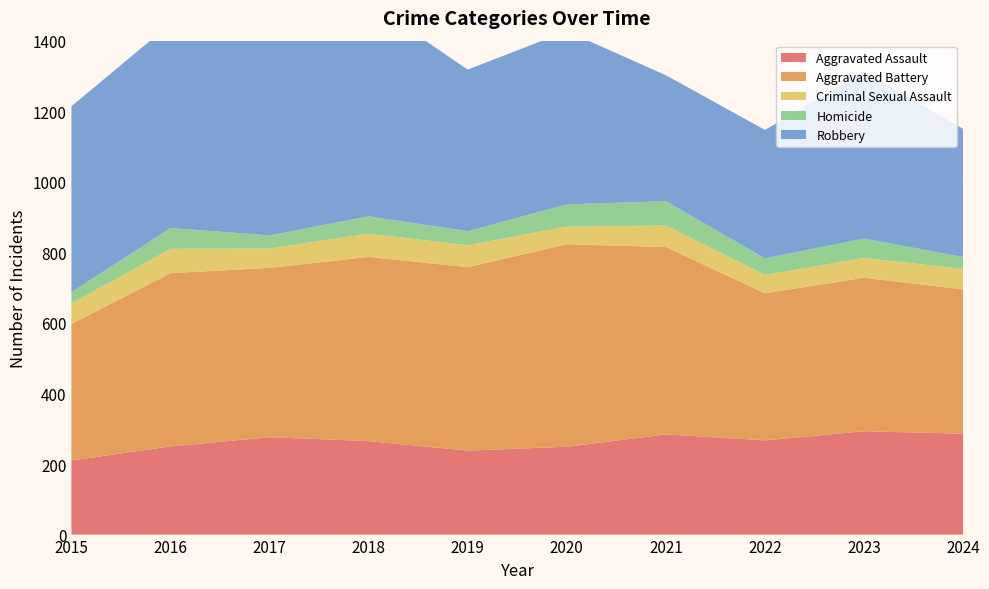

Reading right to left, transcribe all the data shown in this chart.

Aggravated Assault: 286	293	267	284	249	238	265	276	250	210
Aggravated Battery: 409	435	417	531	574	520	522	480	491	387
Criminal Sexual Assault: 58	56	52	61	50	62	66	55	69	58
Homicide: 34	55	47	69	63	40	49	37	59	32
Robbery: 363	473	364	357	491	458	608	553	579	527